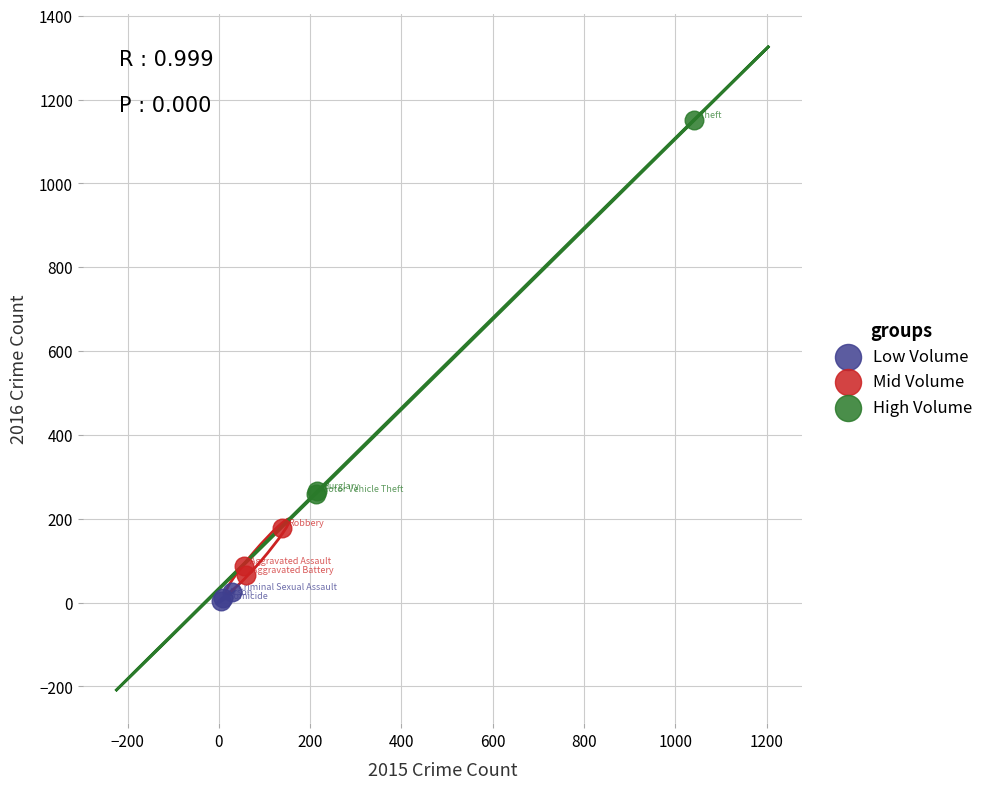

What are all the series names shown in the legend?

Low Volume, Mid Volume, High Volume